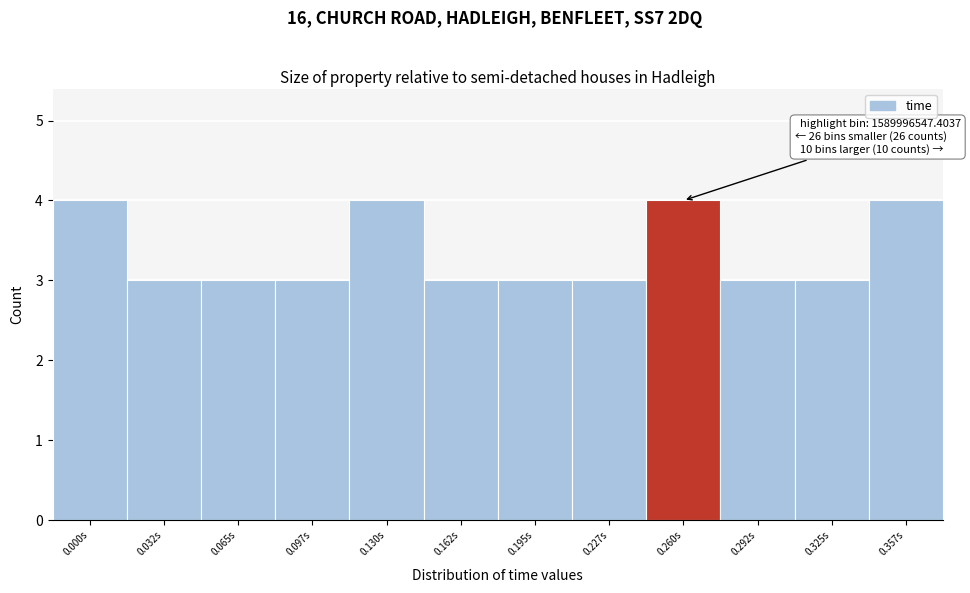

Reading left to right, what are all the values shown in this chart?

0.000s=4	0.032s=3	0.065s=3	0.097s=3	0.130s=4	0.162s=3	0.195s=3	0.227s=3	0.260s=4	0.292s=3	0.325s=3	0.357s=4